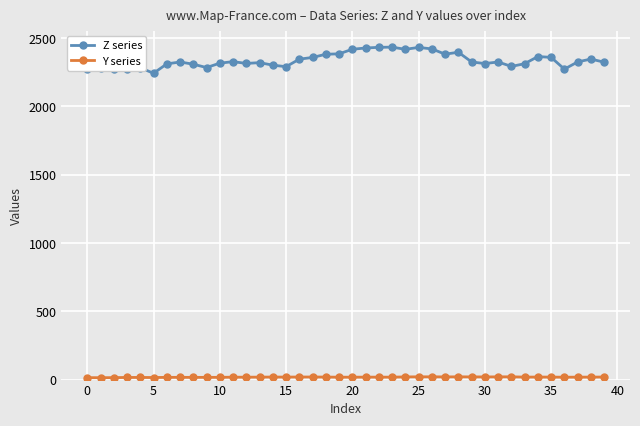

What is the difference between the maximum and minimum values in the Z series series?

191.5